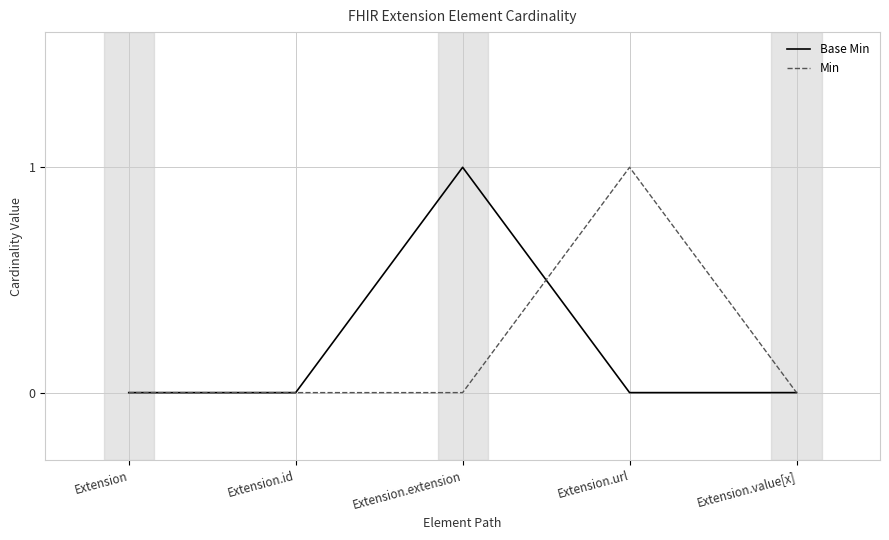

What position from the right is Extension.extension?

3